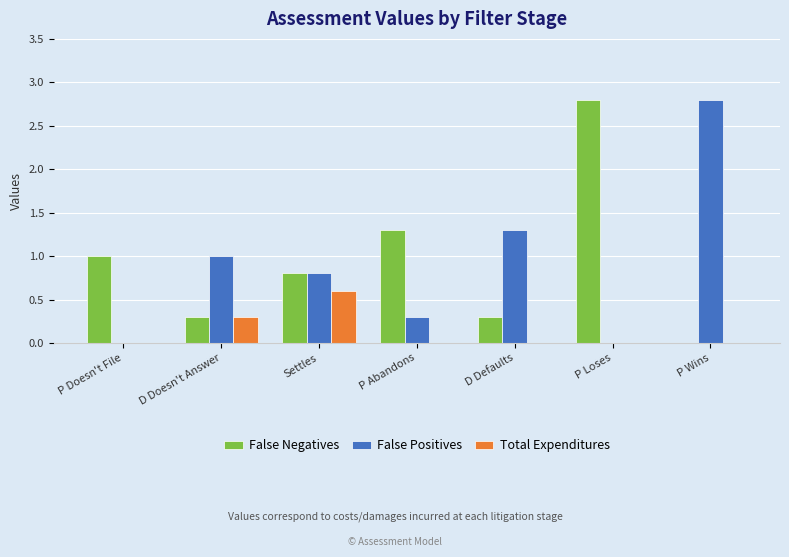

Is the value of False Positives at P Abandons greater than the value of Total Expenditures at P Abandons?

Yes